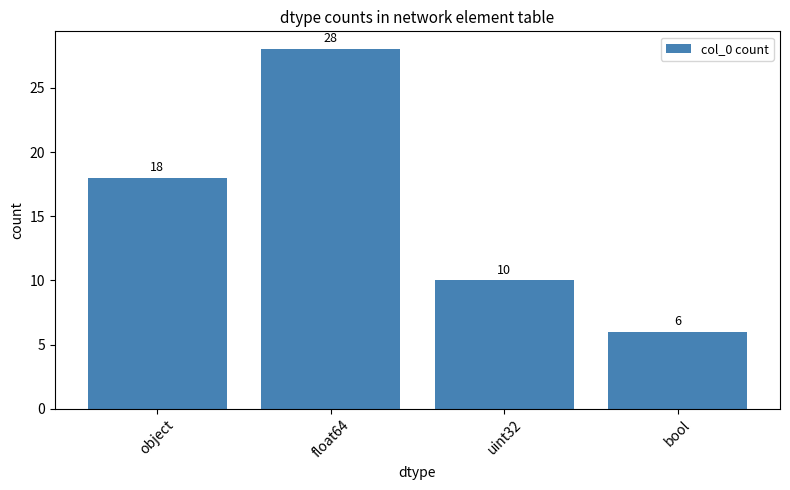

Rank the categories by value from lowest to highest.

bool, uint32, object, float64